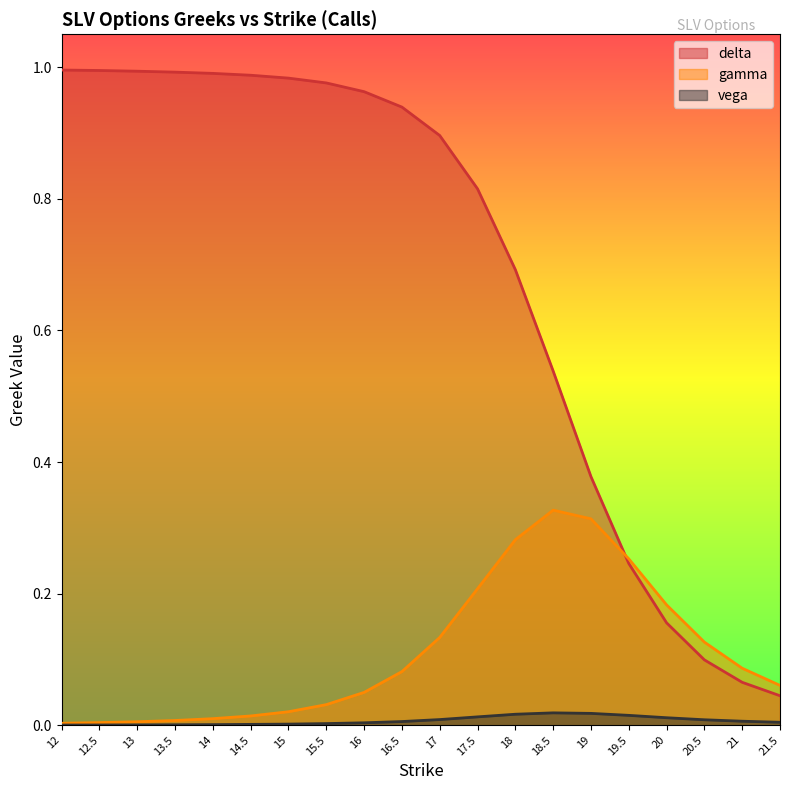

The vega series shows 0.0 at 15. True or false?

True